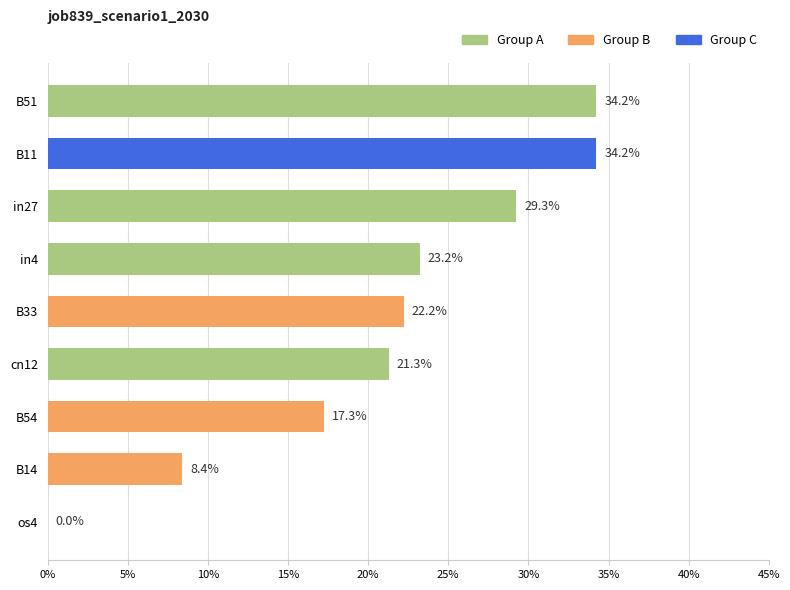

Are the bars horizontal?

Yes